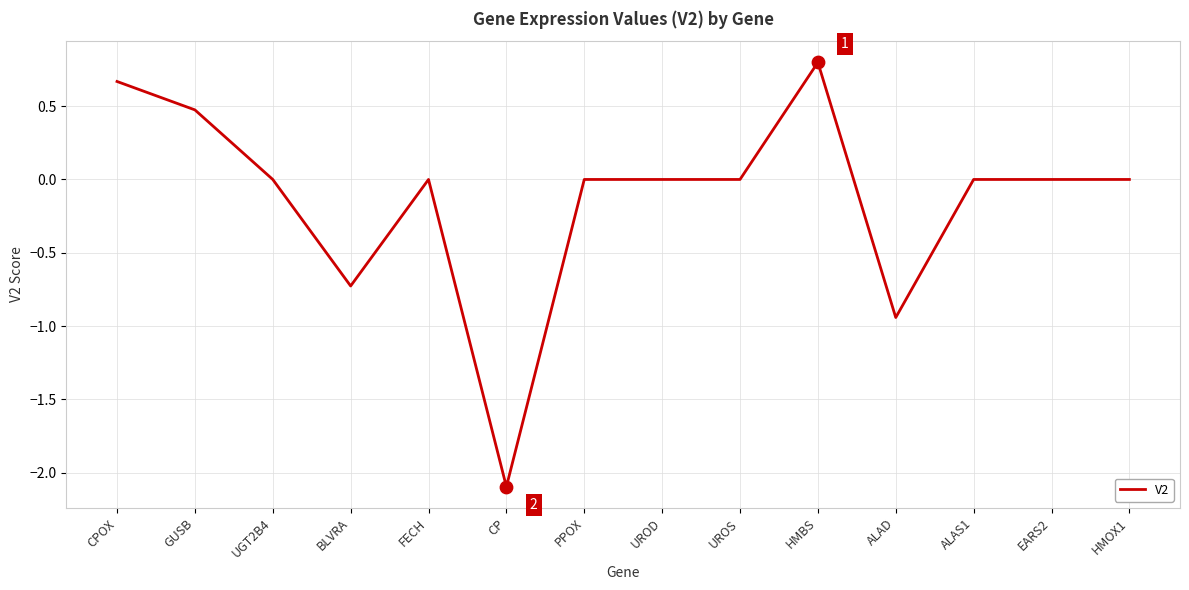

What is the change in value from HMBS to ALAS1?

-0.8